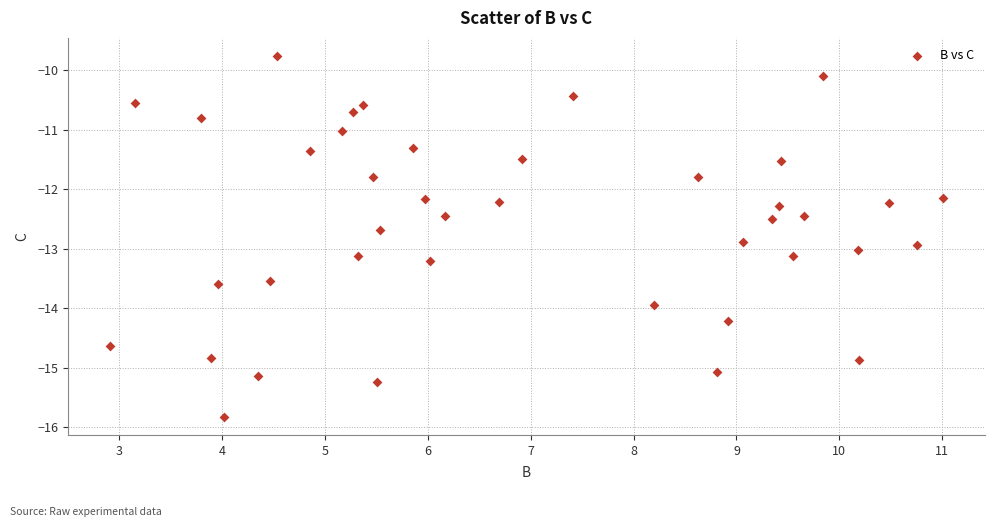

What is the range of X values (max minus min)?

8.1